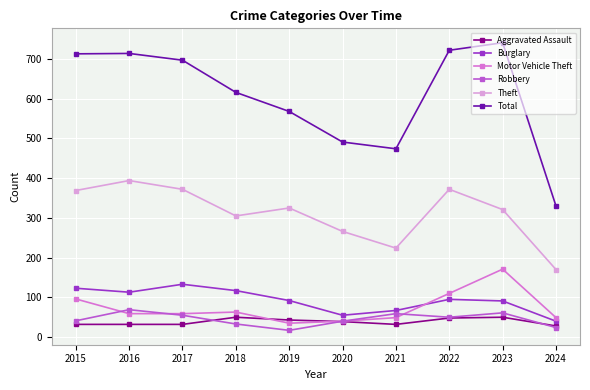

Is the value of Theft at 2015 greater than the value of Total at 2017?

No